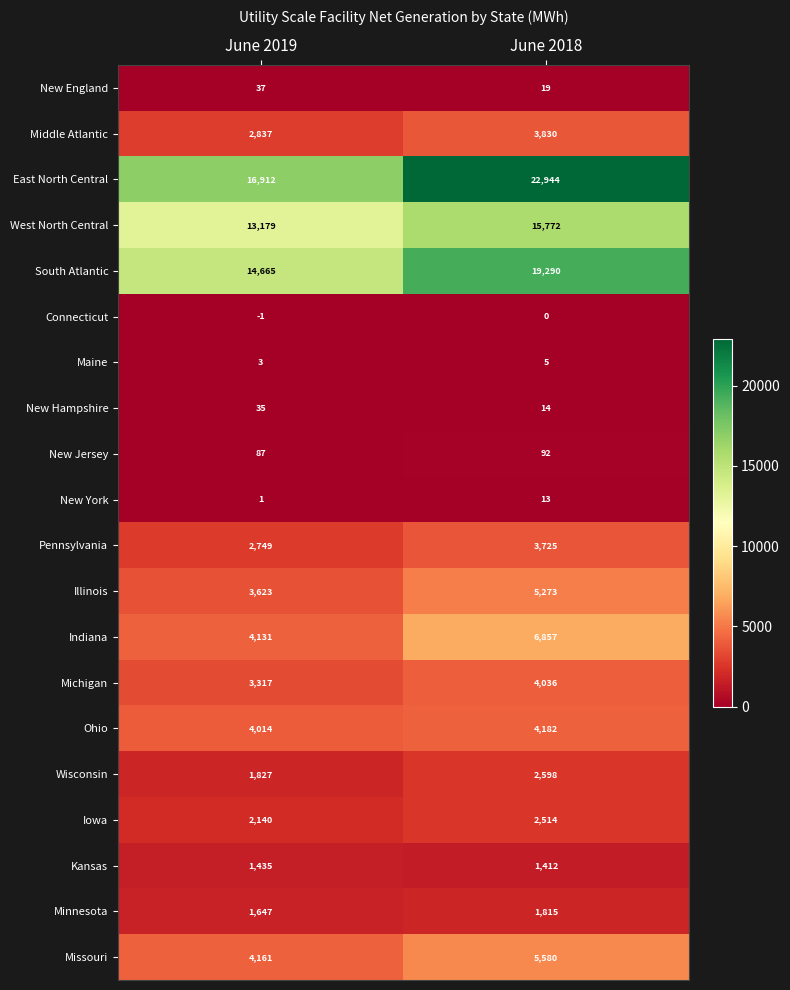

Where is Middle Atlantic nearest to the value 3333?

June 2019